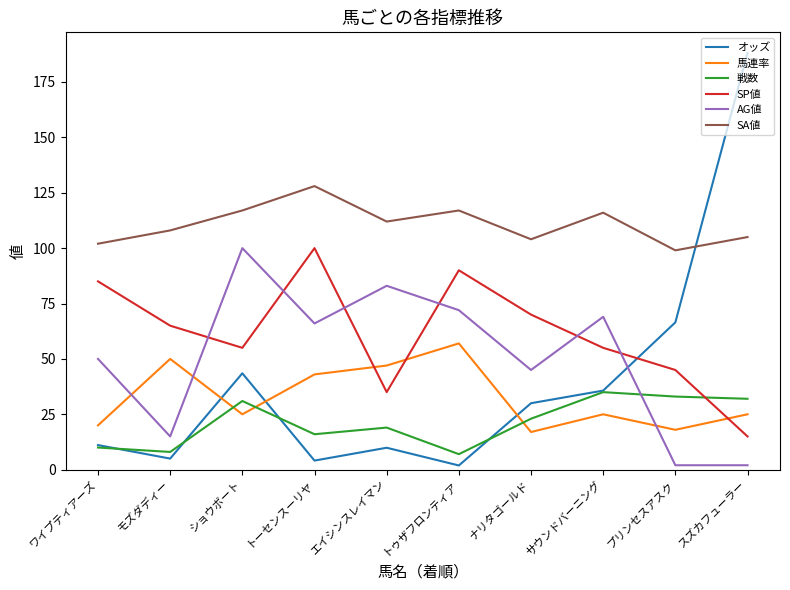

At エイシンスレイマン, list the series in order from smallest to largest.

オッズ, 戦数, SP値, 馬連率, AG値, SA値